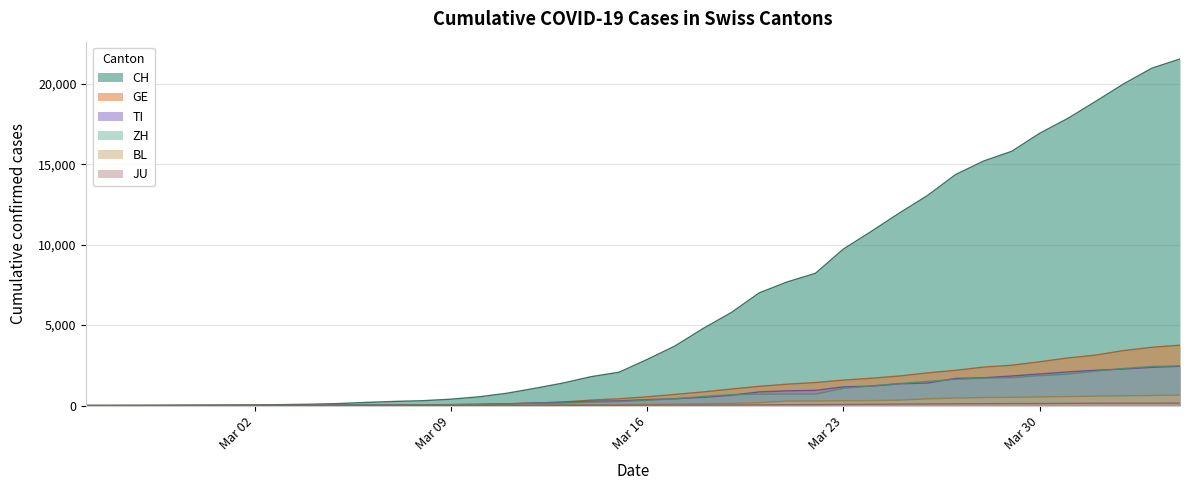

Which series has the largest total across all categories?

CH